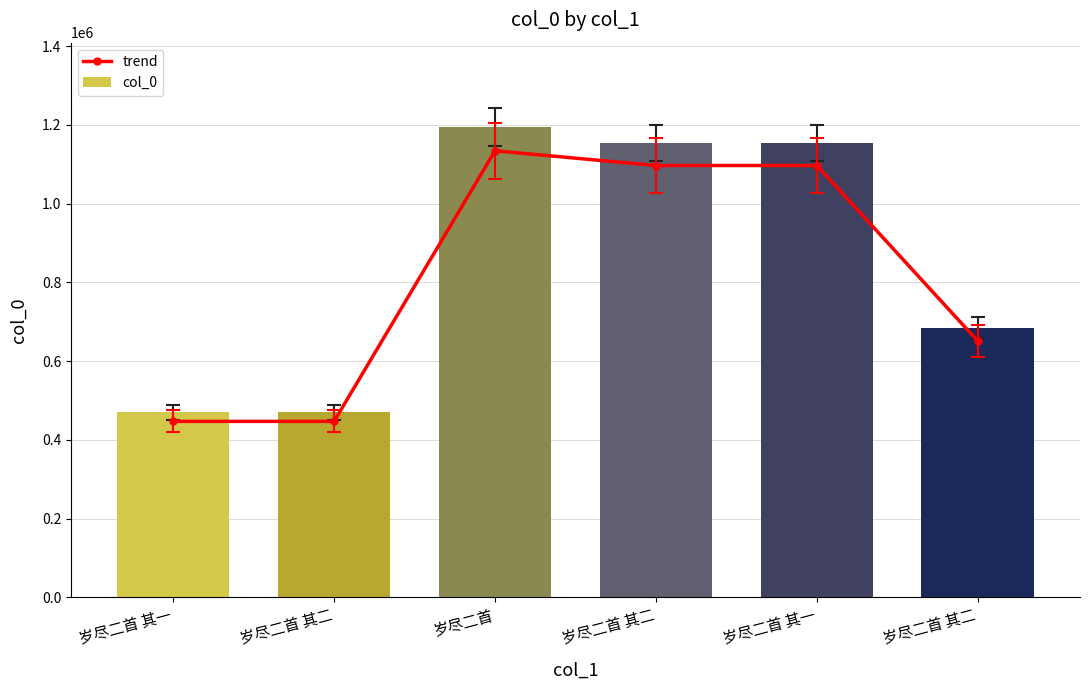

At how many categories does at least one series exceed 729350?

3